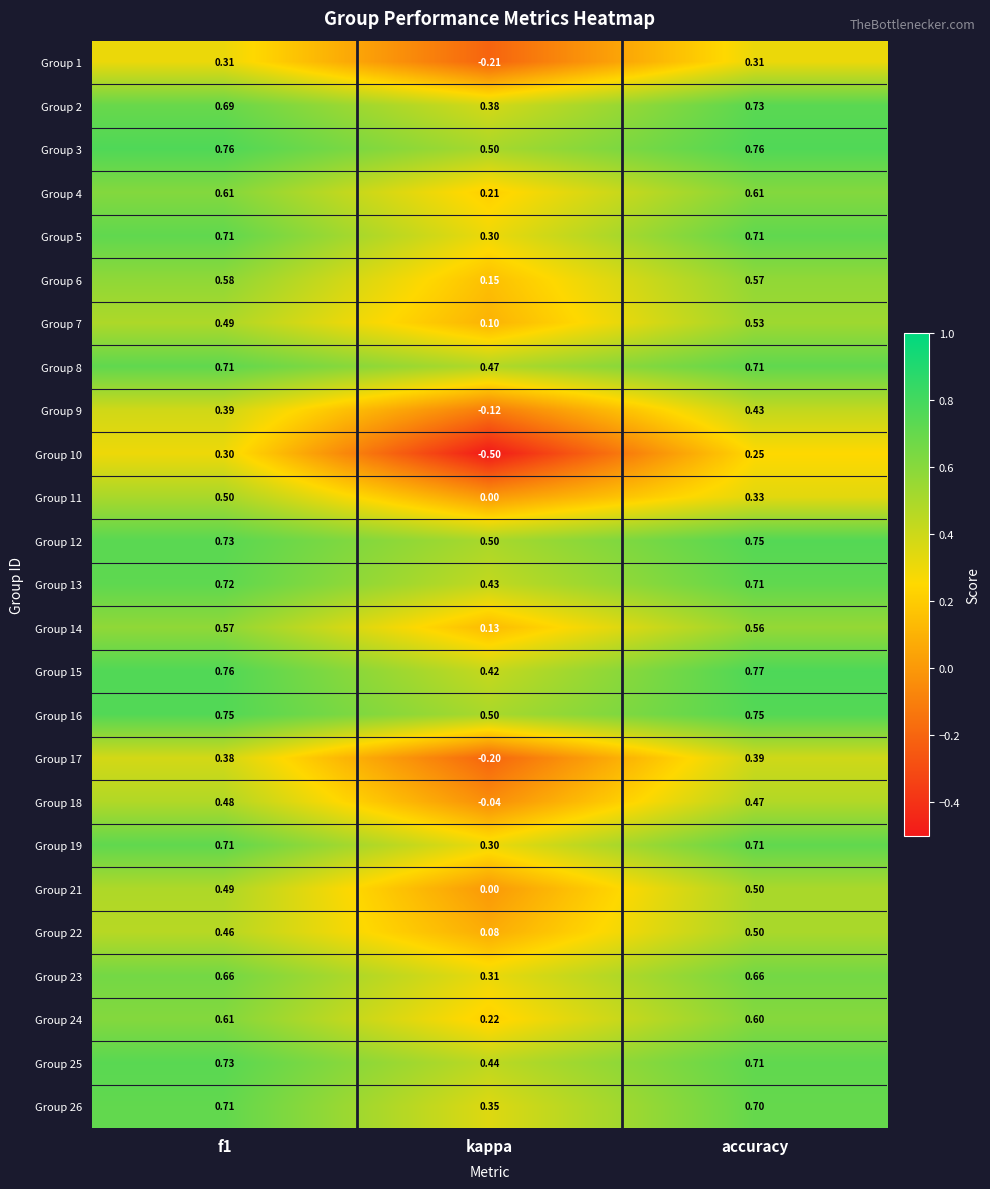

Which series has the widest spread of values?

Group 10